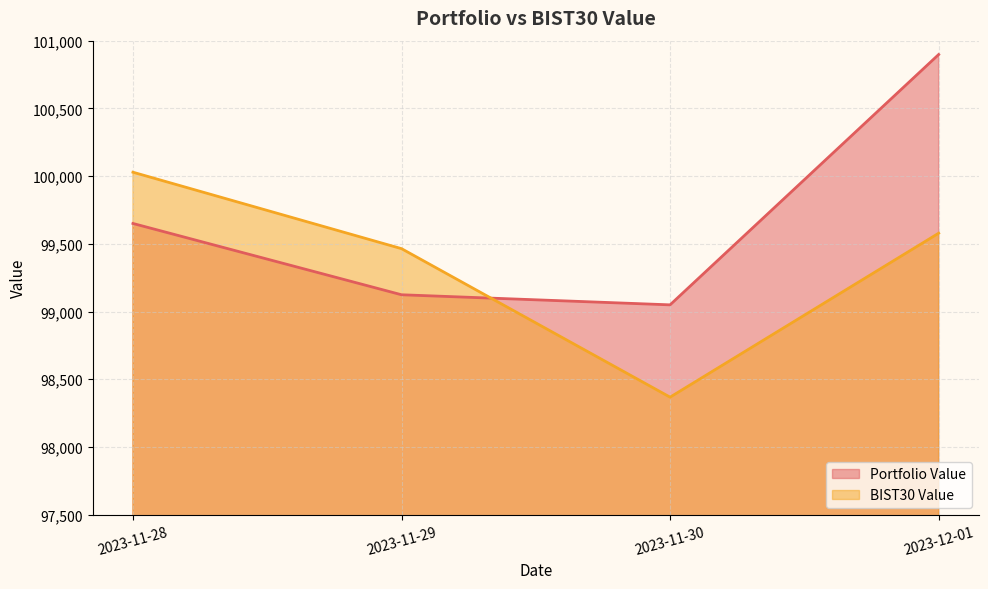

How many lines are shown in the chart?

2